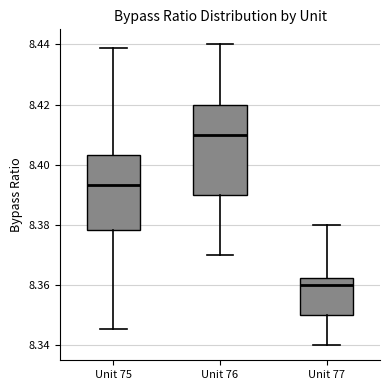

Which box is the tallest, from its lower edge to its upper edge?

Unit 76